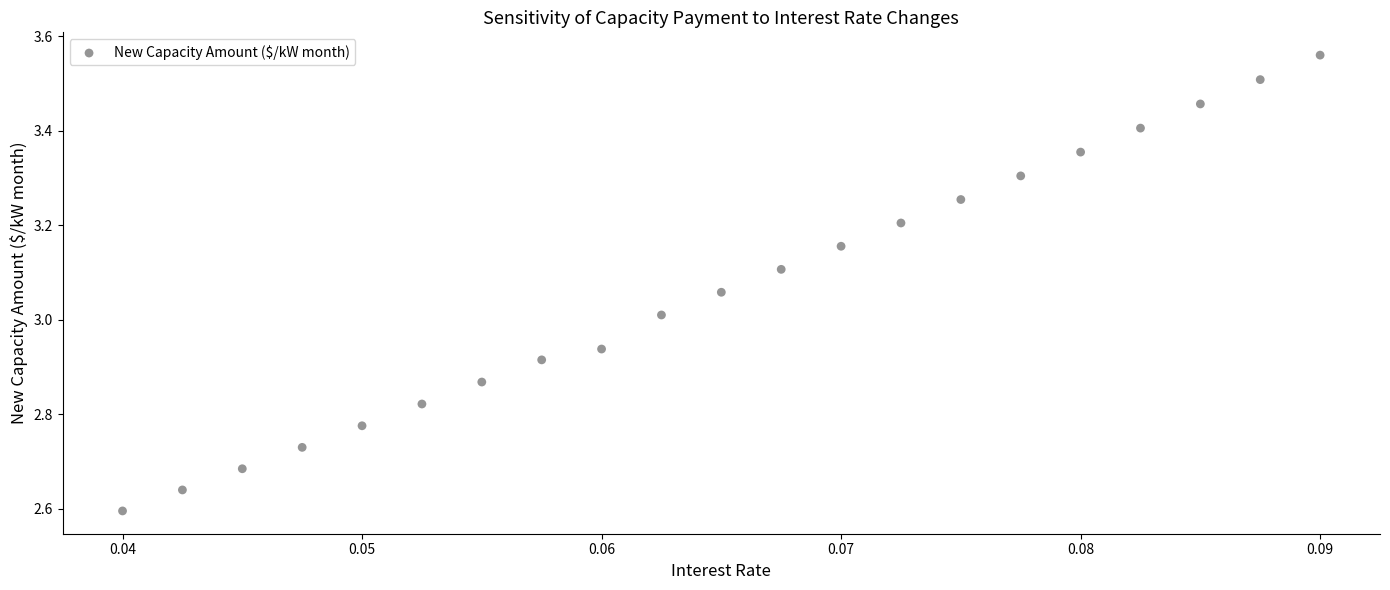

What is the range of Y values (max minus min)?

1.0